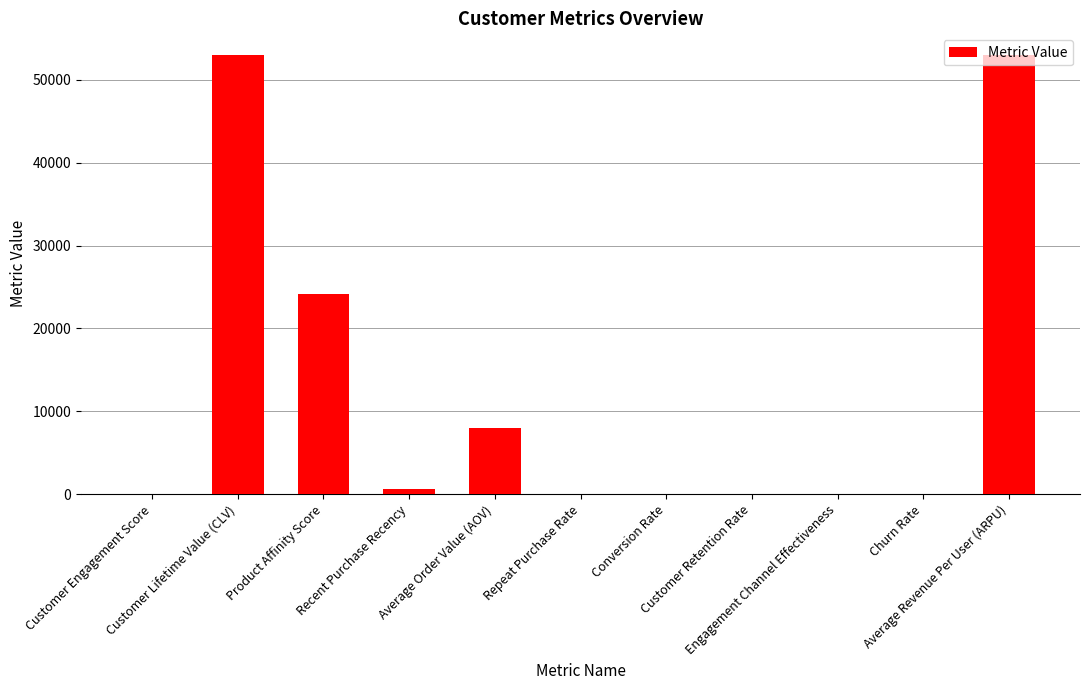

What is the sum of all values?

138826.2